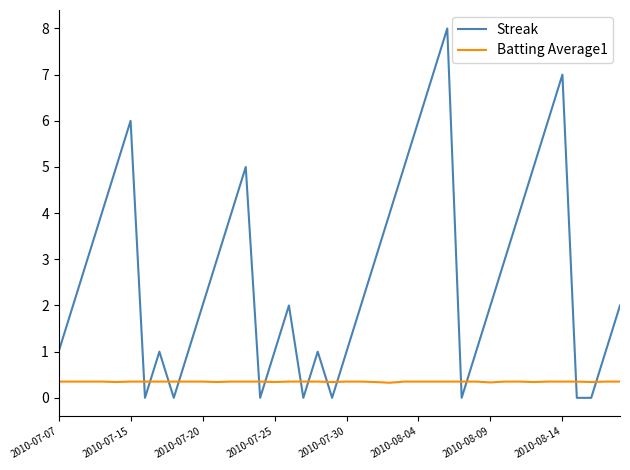

Rank the series by their average value, from lowest to highest.

Batting Average1, Streak